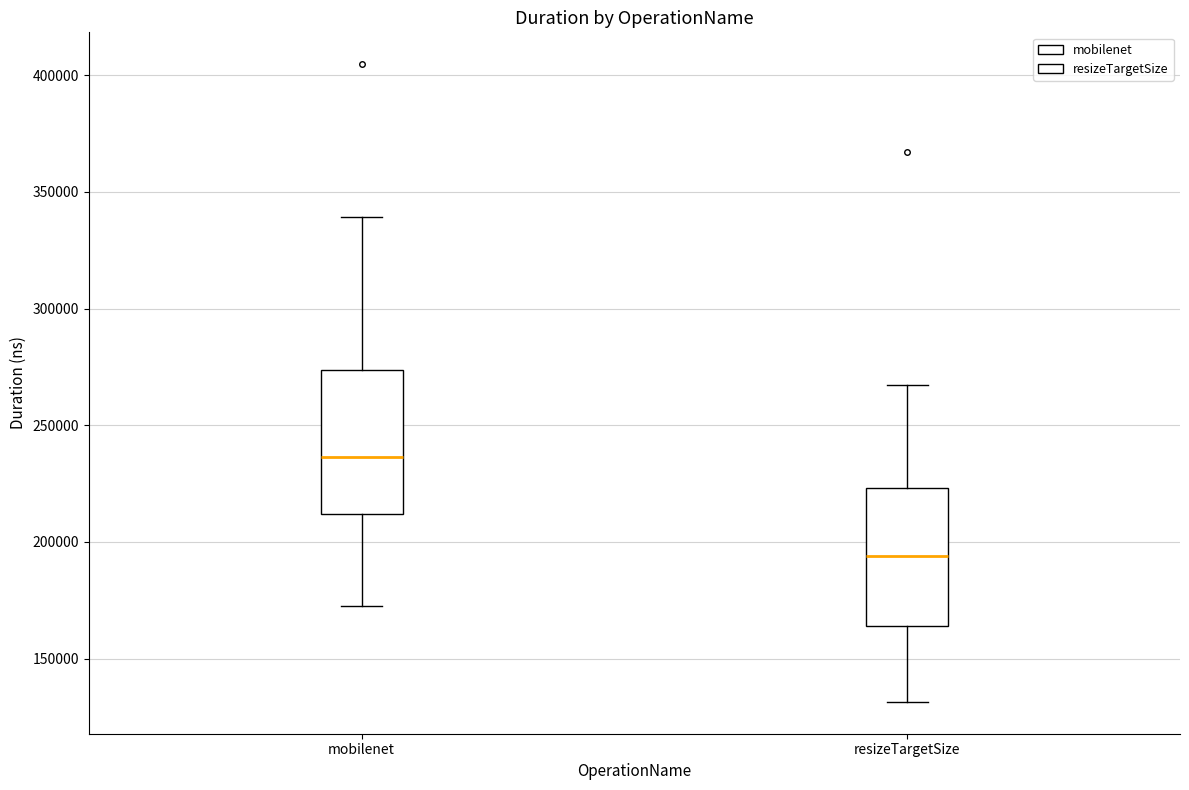

Where does the median line of the box for mobilenet sit on the y-axis? The values are not printed on the chart, so give them approximately, as read against the axis.

235000